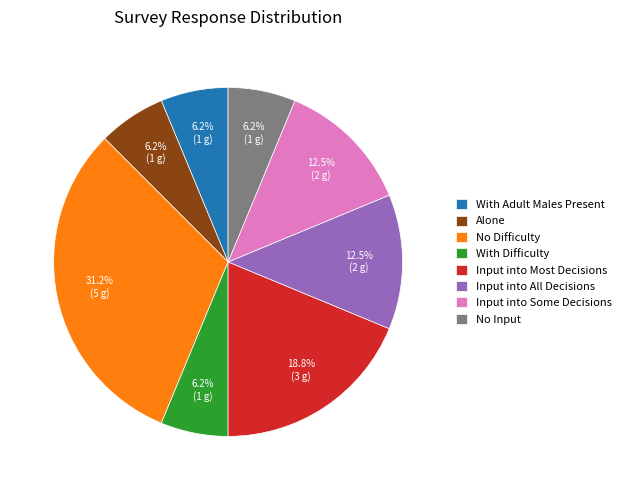

To the nearest percent, what percentage of the pie is Alone?

6%